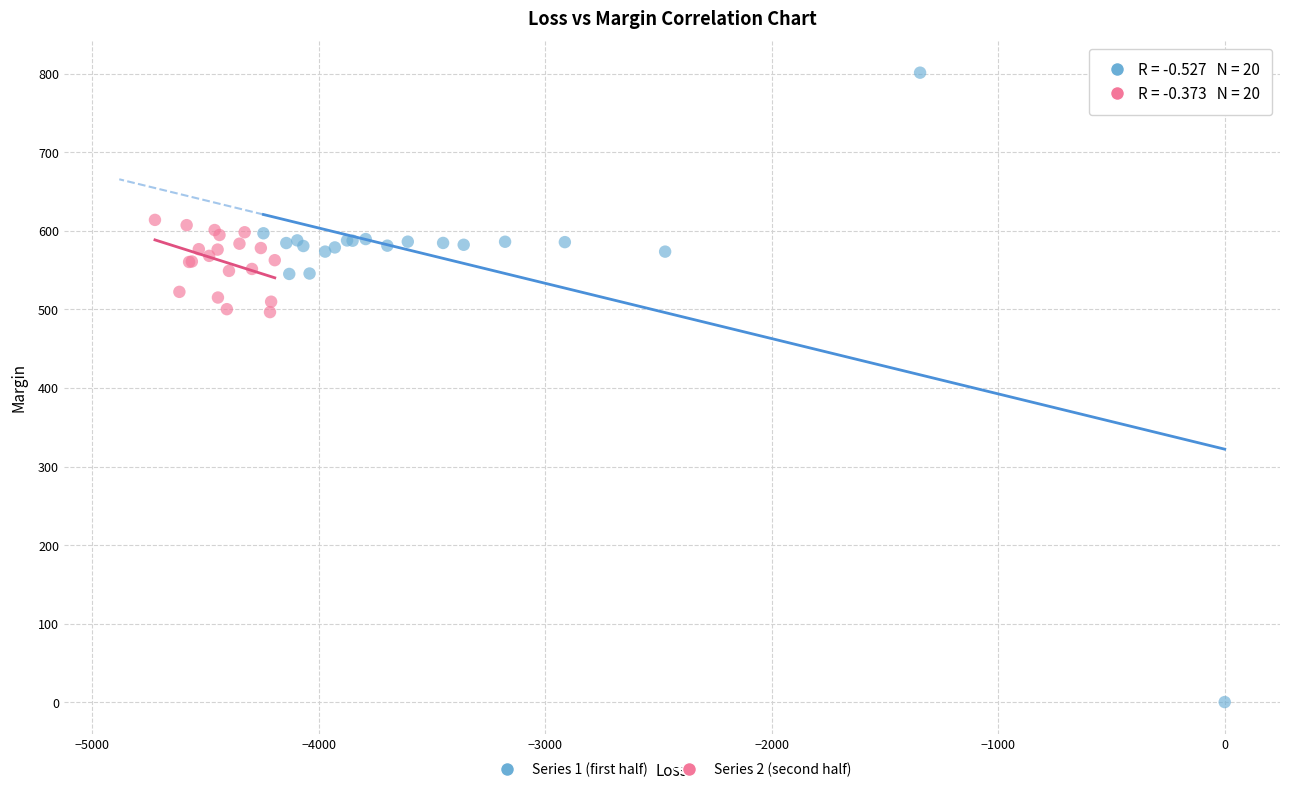

Which series reaches the maximum Y coordinate?

Series 1 (first half)